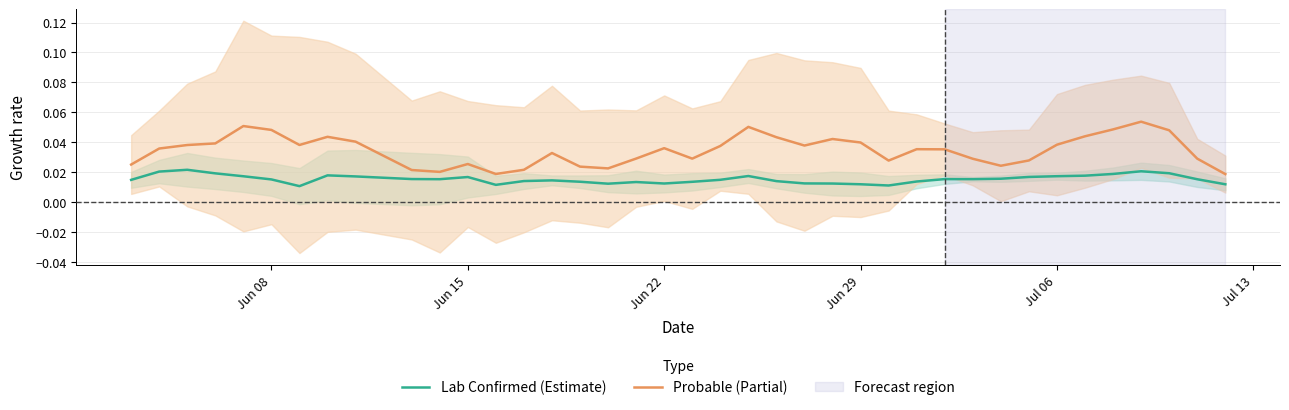

True or false: Lab Confirmed (Estimate) has more than 2 interior local peaks.

True